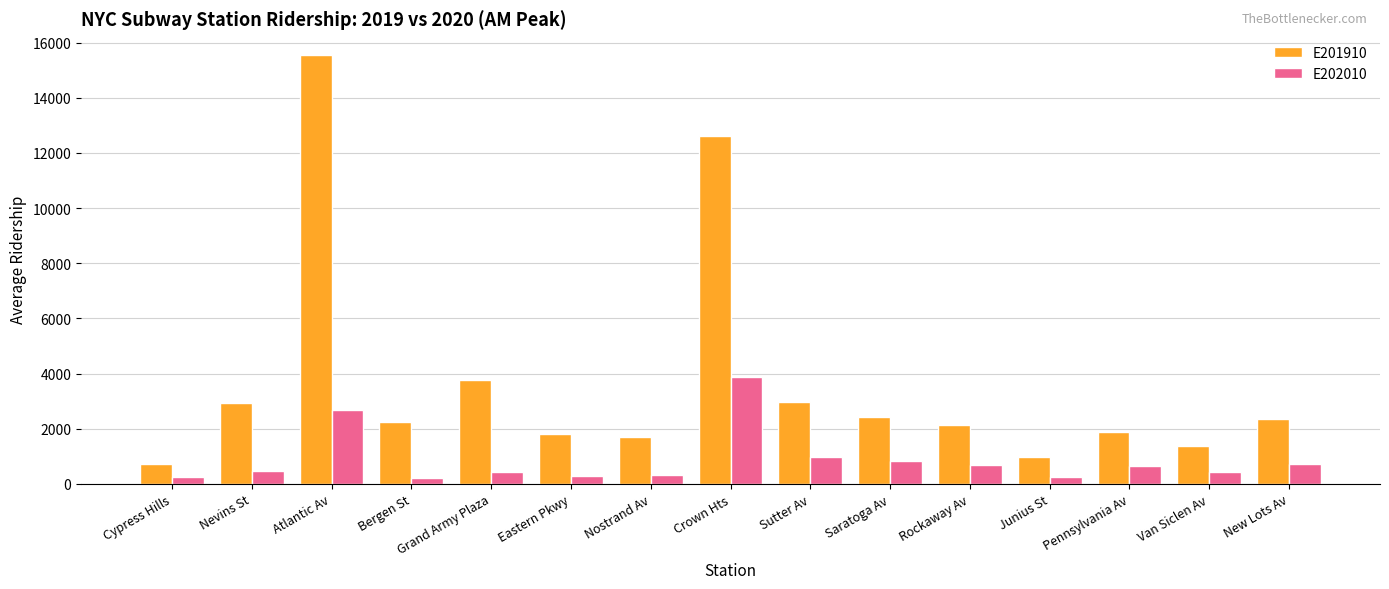

Is the value of E202010 at Van Siclen Av greater than the value of E201910 at Nostrand Av?

No